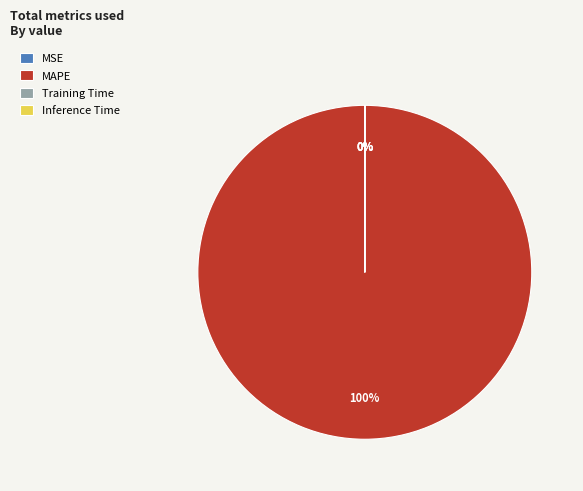

True or false: MAPE accounts for 100% of the total.

True